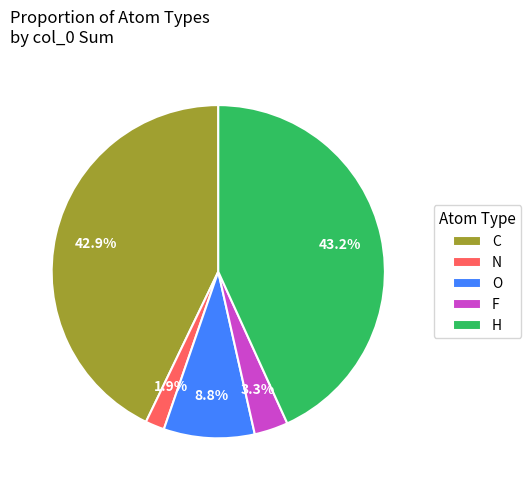

Does any single category account for the majority?

No